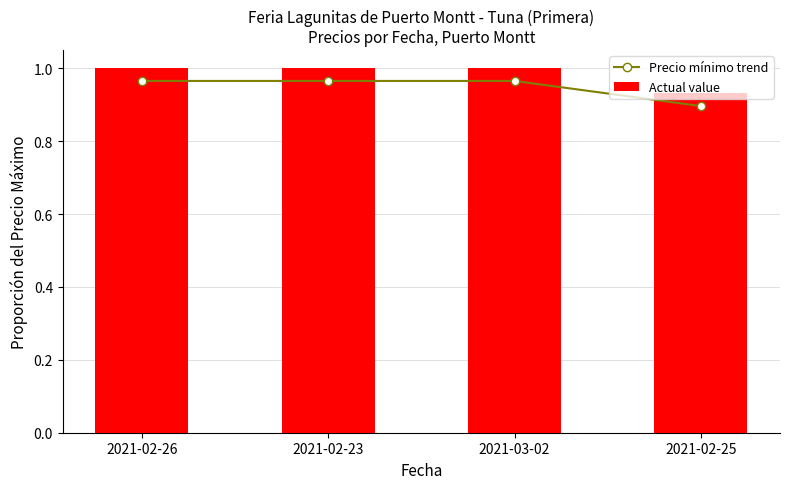

At which label is Actual value closest to 0?

2021-02-25